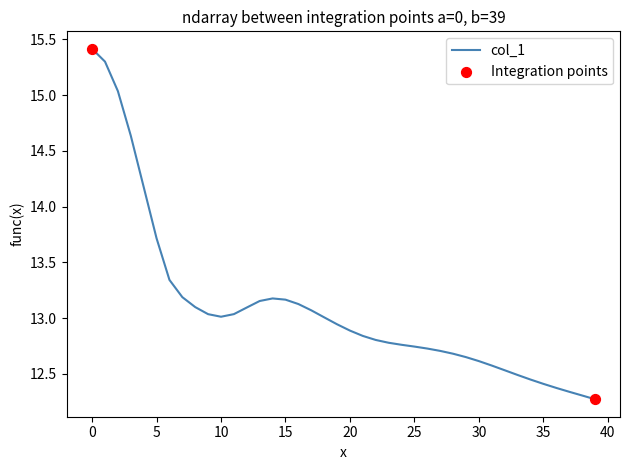

What is the greatest value displayed?

15.4